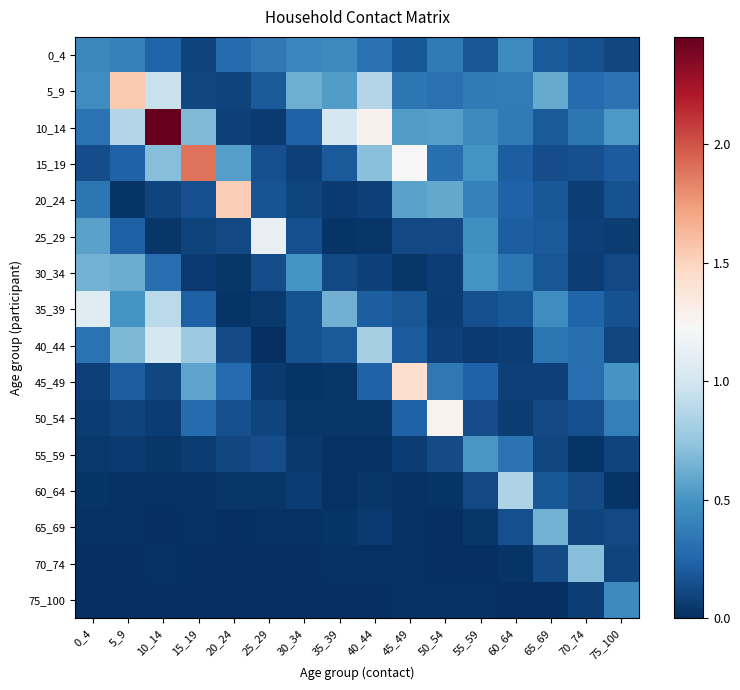

Reading left to right, list all the values displayed in this chart.

0_4: 0_4=0.4	5_9=0.4	10_14=0.2	15_19=0.1	20_24=0.3	25_29=0.3	30_34=0.4	35_39=0.4	40_44=0.3	45_49=0.2	50_54=0.4	55_59=0.2	60_64=0.5	65_69=0.2	70_74=0.2	75_100=0.1
5_9: 0_4=0.5	5_9=1.5	10_14=1.0	15_19=0.1	20_24=0.1	25_29=0.2	30_34=0.6	35_39=0.5	40_44=0.9	45_49=0.3	50_54=0.3	55_59=0.4	60_64=0.4	65_69=0.6	70_74=0.3	75_100=0.3
10_14: 0_4=0.3	5_9=0.9	10_14=2.5	15_19=0.7	20_24=0.1	25_29=0.0	30_34=0.2	35_39=1.0	40_44=1.3	45_49=0.5	50_54=0.6	55_59=0.4	60_64=0.4	65_69=0.2	70_74=0.3	75_100=0.5
15_19: 0_4=0.1	5_9=0.2	10_14=0.7	15_19=1.9	20_24=0.5	25_29=0.1	30_34=0.1	35_39=0.2	40_44=0.7	45_49=1.2	50_54=0.3	55_59=0.5	60_64=0.2	65_69=0.1	70_74=0.1	75_100=0.2
20_24: 0_4=0.3	5_9=0.0	10_14=0.1	15_19=0.2	20_24=1.5	25_29=0.2	30_34=0.1	35_39=0.0	40_44=0.1	45_49=0.6	50_54=0.6	55_59=0.4	60_64=0.2	65_69=0.2	70_74=0.1	75_100=0.2
25_29: 0_4=0.6	5_9=0.2	10_14=0.0	15_19=0.1	20_24=0.1	25_29=1.1	30_34=0.1	35_39=0.0	40_44=0.0	45_49=0.1	50_54=0.1	55_59=0.5	60_64=0.2	65_69=0.2	70_74=0.1	75_100=0.1
30_34: 0_4=0.6	5_9=0.6	10_14=0.3	15_19=0.1	20_24=0.0	25_29=0.1	30_34=0.5	35_39=0.1	40_44=0.1	45_49=0.0	50_54=0.1	55_59=0.5	60_64=0.3	65_69=0.2	70_74=0.1	75_100=0.1
35_39: 0_4=1.1	5_9=0.5	10_14=0.9	15_19=0.2	20_24=0.0	25_29=0.0	30_34=0.2	35_39=0.6	40_44=0.2	45_49=0.2	50_54=0.1	55_59=0.2	60_64=0.2	65_69=0.5	70_74=0.2	75_100=0.2
40_44: 0_4=0.3	5_9=0.7	10_14=1.0	15_19=0.8	20_24=0.1	25_29=0.0	30_34=0.2	35_39=0.2	40_44=0.8	45_49=0.2	50_54=0.1	55_59=0.1	60_64=0.1	65_69=0.3	70_74=0.3	75_100=0.1
45_49: 0_4=0.1	5_9=0.2	10_14=0.1	15_19=0.6	20_24=0.3	25_29=0.1	30_34=0.0	35_39=0.0	40_44=0.2	45_49=1.4	50_54=0.3	55_59=0.2	60_64=0.1	65_69=0.1	70_74=0.3	75_100=0.5
50_54: 0_4=0.1	5_9=0.1	10_14=0.1	15_19=0.3	20_24=0.1	25_29=0.1	30_34=0.0	35_39=0.0	40_44=0.0	45_49=0.2	50_54=1.3	55_59=0.1	60_64=0.1	65_69=0.1	70_74=0.1	75_100=0.4
55_59: 0_4=0.0	5_9=0.1	10_14=0.0	15_19=0.1	20_24=0.1	25_29=0.1	30_34=0.0	35_39=0.0	40_44=0.0	45_49=0.1	50_54=0.1	55_59=0.5	60_64=0.3	65_69=0.1	70_74=0.0	75_100=0.1
60_64: 0_4=0.0	5_9=0.0	10_14=0.0	15_19=0.0	20_24=0.0	25_29=0.0	30_34=0.1	35_39=0.0	40_44=0.0	45_49=0.0	50_54=0.0	55_59=0.1	60_64=0.8	65_69=0.2	70_74=0.1	75_100=0.0
65_69: 0_4=0.0	5_9=0.0	10_14=0.0	15_19=0.0	20_24=0.0	25_29=0.0	30_34=0.0	35_39=0.0	40_44=0.0	45_49=0.0	50_54=0.0	55_59=0.0	60_64=0.1	65_69=0.6	70_74=0.1	75_100=0.1
70_74: 0_4=0.0	5_9=0.0	10_14=0.0	15_19=0.0	20_24=0.0	25_29=0.0	30_34=0.0	35_39=0.0	40_44=0.0	45_49=0.0	50_54=0.0	55_59=0.0	60_64=0.0	65_69=0.1	70_74=0.7	75_100=0.1
75_100: 0_4=0.0	5_9=0.0	10_14=0.0	15_19=0.0	20_24=0.0	25_29=0.0	30_34=0.0	35_39=0.0	40_44=0.0	45_49=0.0	50_54=0.0	55_59=0.0	60_64=0.0	65_69=0.0	70_74=0.1	75_100=0.4